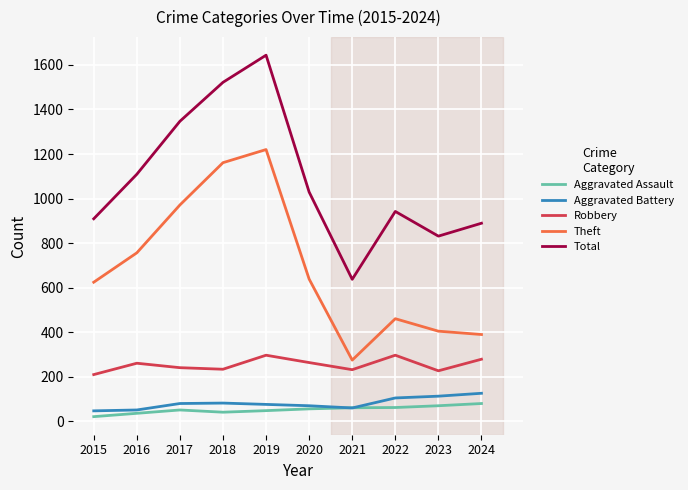

At which category is the sum across all series the highest?

2019